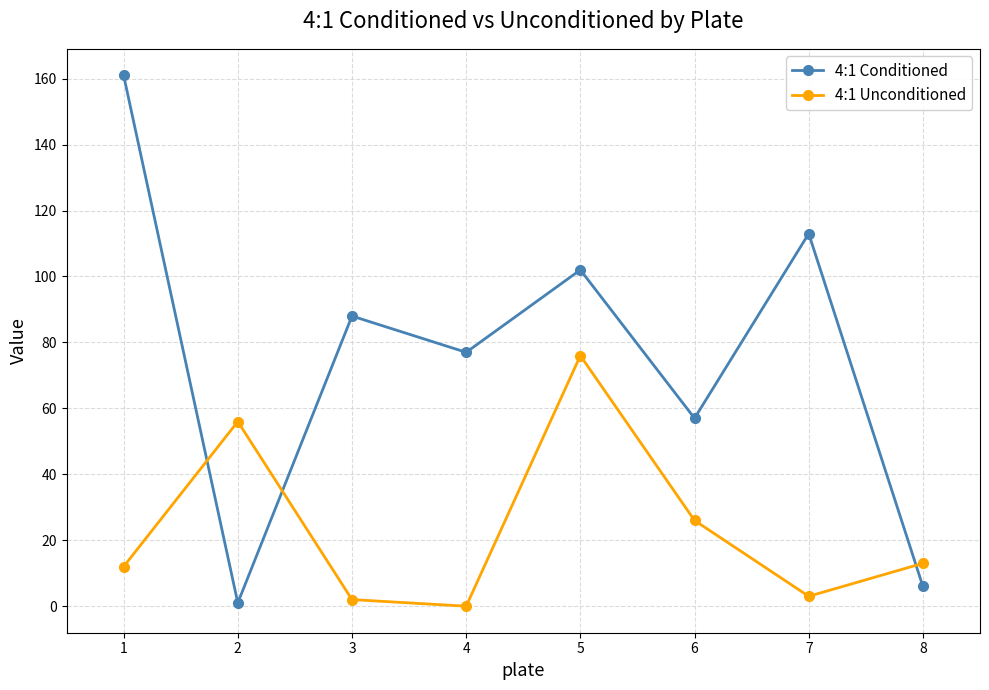

At which category does 4:1 Conditioned reach its first local valley?

2